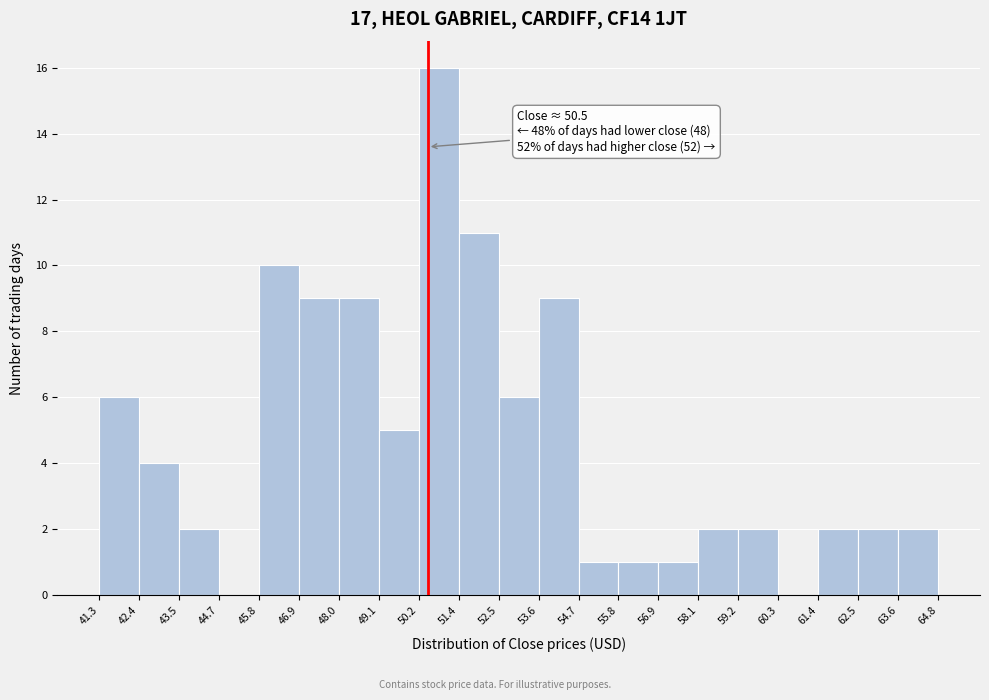

Which range on the x-axis has the tallest bar?

50.2 to 51.4